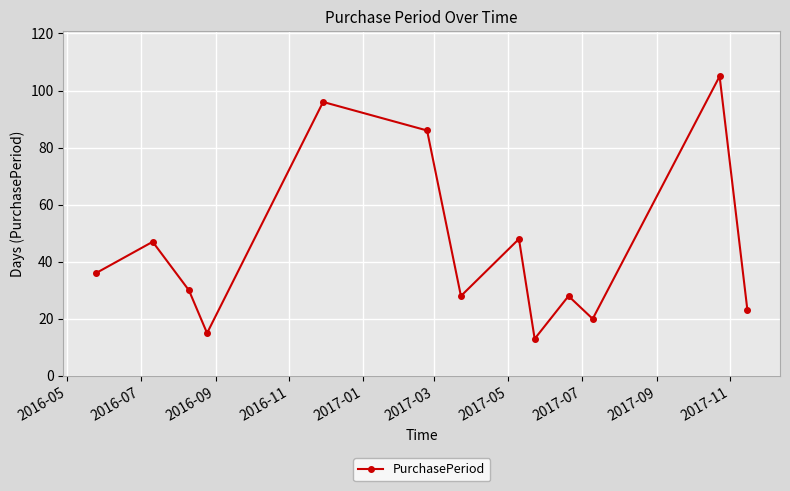

What is the greatest value displayed?

105